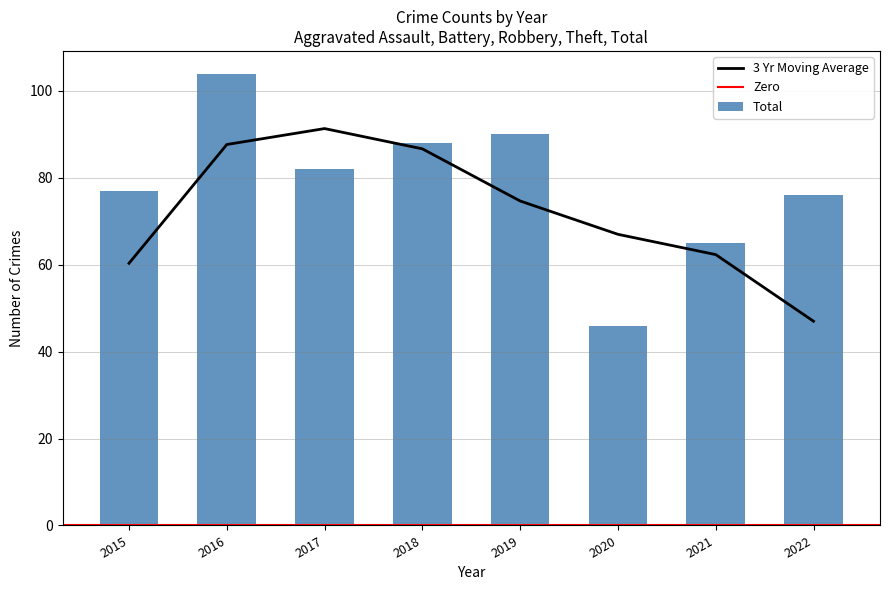

What is the maximum value for 3 Yr Moving Average?

91.3